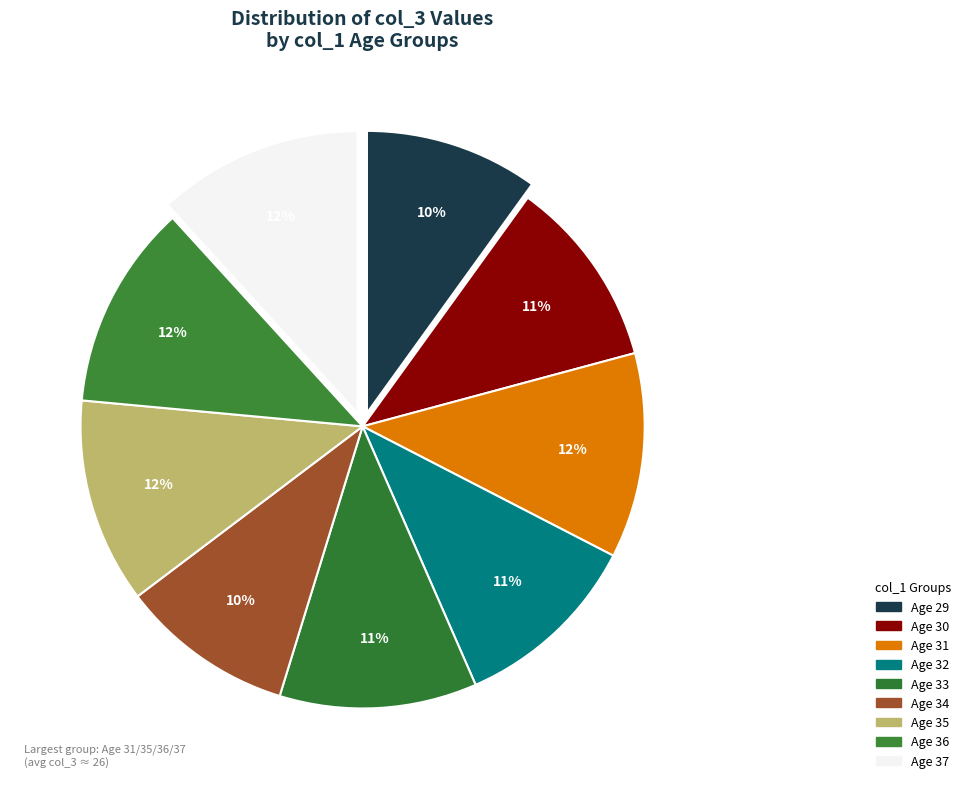

To the nearest percent, what is the difference between the largest and smallest slice percentages?

2%